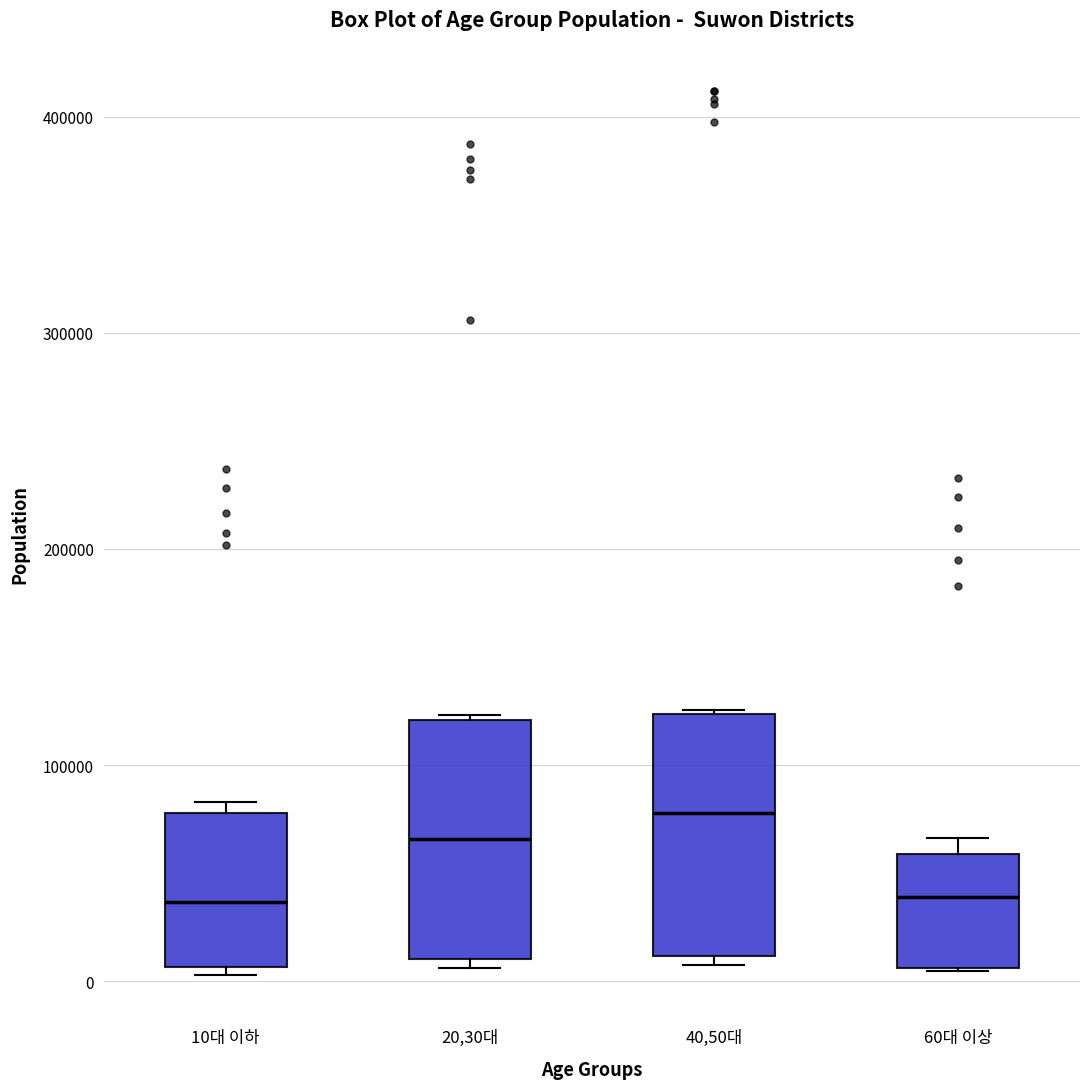

Reading left to right, transcribe this box plot: for each box, give where its median line is, the range the box spans, and where its two whiskers end, as read against the y-axis. The values are not printed on the chart, so give them approximately, as read against the axis.

10대 이하: median 40000, box 10000 to 80000, whiskers 0 to 80000 (just above the box's upper edge)
20,30대: median 70000, box 10000 to 120000, whiskers 10000 (just below the box's lower edge) to 120000
40,50대: median 80000, box 10000 to 120000, whiskers 10000 (just below the box's lower edge) to 130000
60대 이상: median 40000, box 10000 to 60000, whiskers 0 to 70000